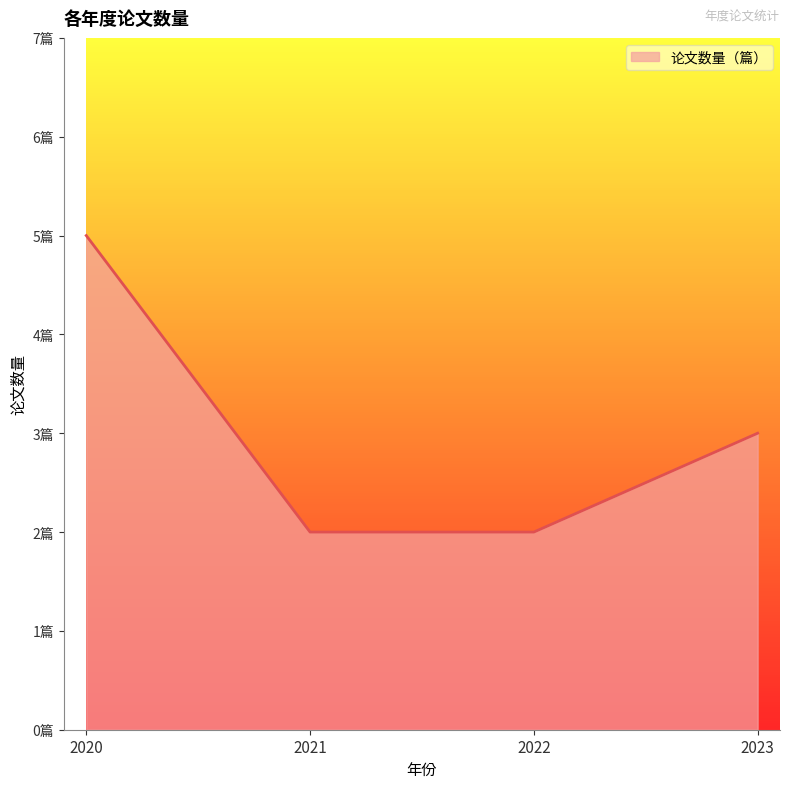

How many values are between 2 and 5?

4